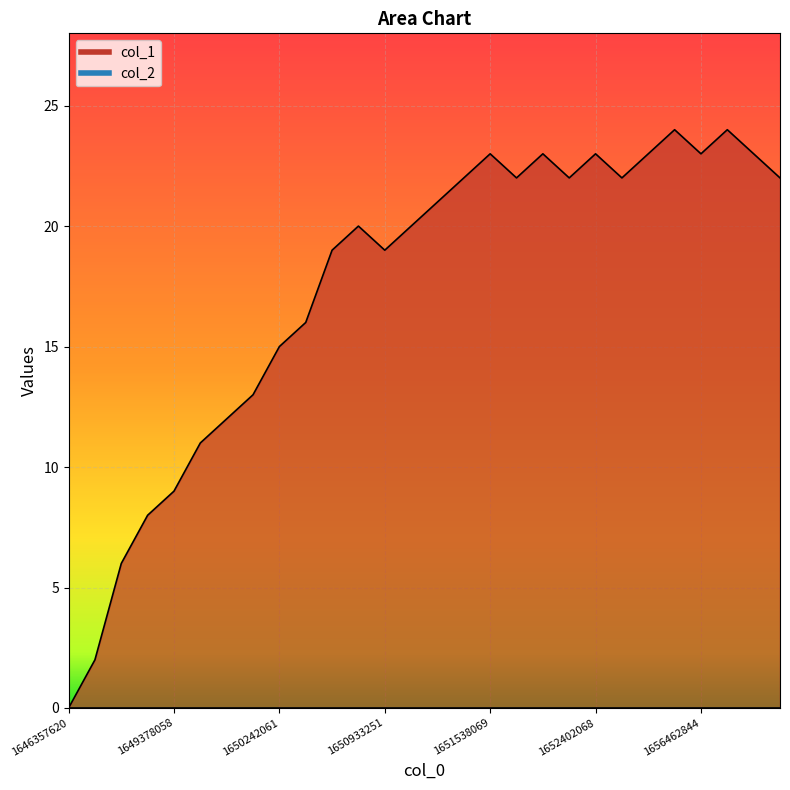

Reading left to right, what are all the values shown in this chart?

0	2	6	8	9	11	12	13	15	16	19	20	19	20	21	22	23	22	23	22	23	22	23	24	23	24	23	22